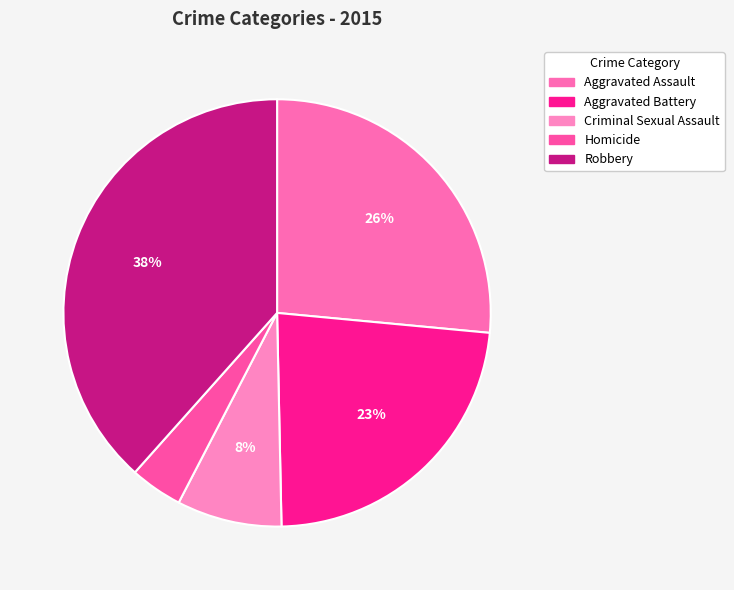

To the nearest percent, what is the average slice percentage?

20%